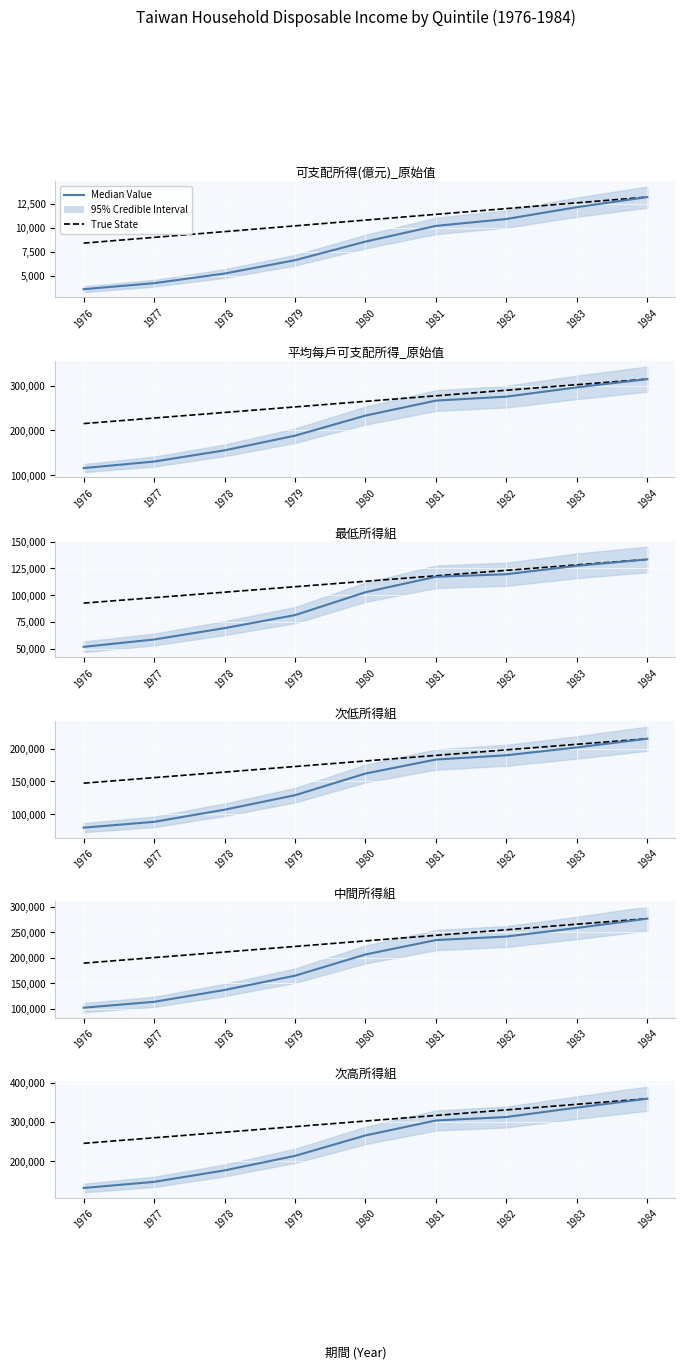

What is the difference between the True State values at 1983 and 1978?

70852.2